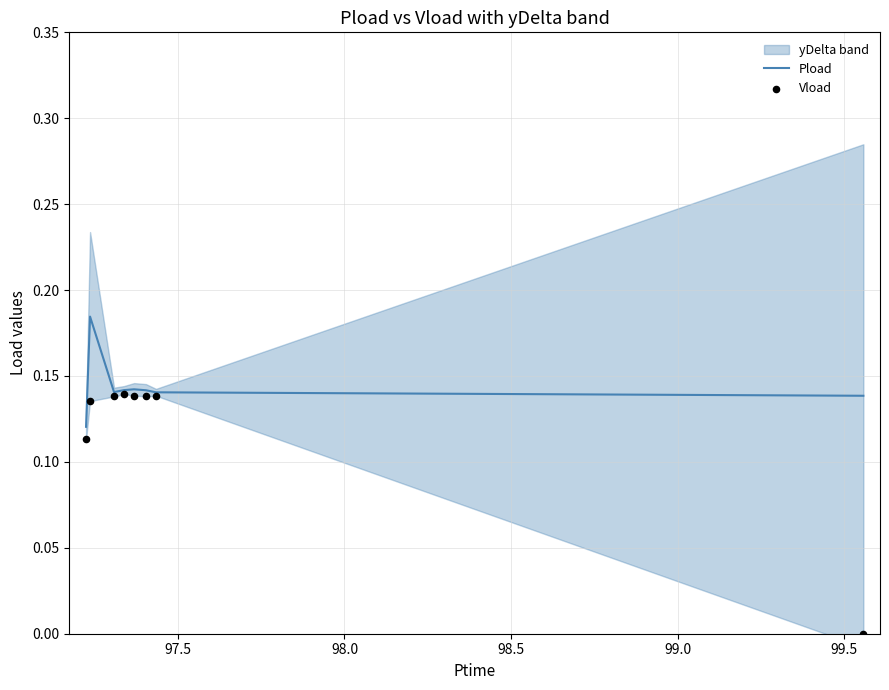

What is the total value across all series at 97.5?

0.3